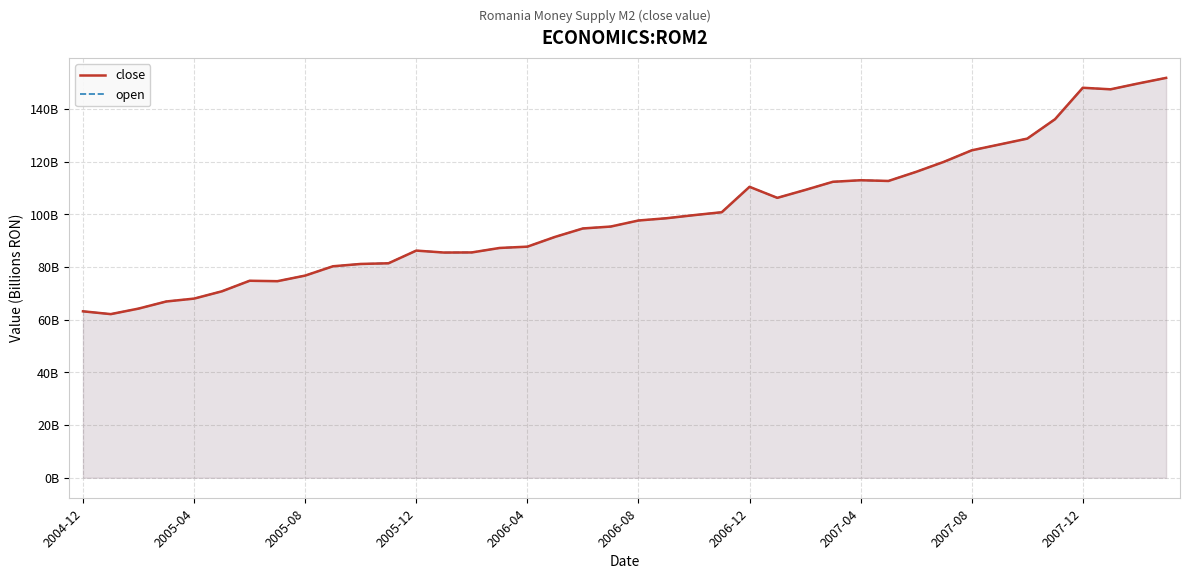

How many lines are shown in the chart?

2